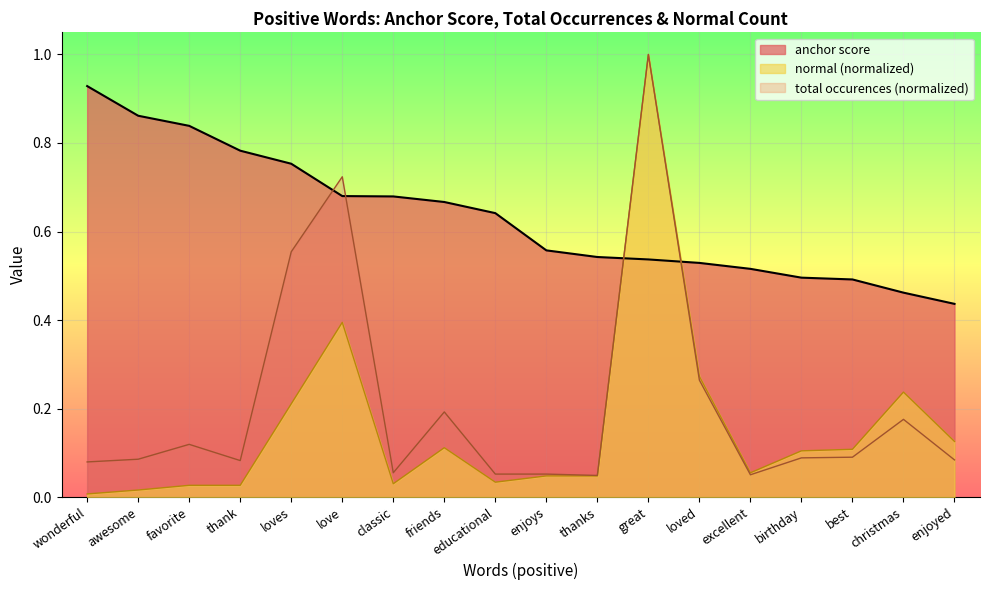

In normal, how many points are higher than both neighbors (excluding endpoints)?

4